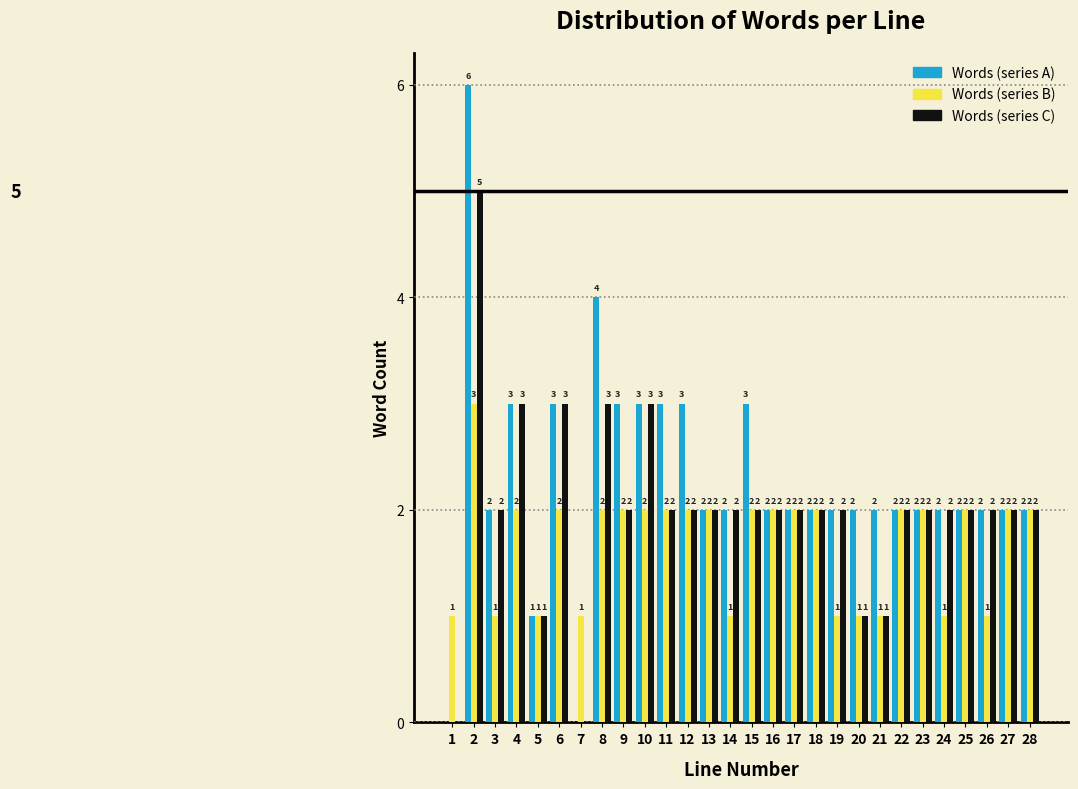

Reading right to left, what are all the values shown in this chart?

Words (series A): 28=2	27=2	26=2	25=2	24=2	23=2	22=2	21=2	20=2	19=2	18=2	17=2	16=2	15=3	14=2	13=2	12=3	11=3	10=3	9=3	8=4	7=0	6=3	5=1	4=3	3=2	2=6	1=0
Words (series B): 28=2	27=2	26=1	25=2	24=1	23=2	22=2	21=1	20=1	19=1	18=2	17=2	16=2	15=2	14=1	13=2	12=2	11=2	10=2	9=2	8=2	7=1	6=2	5=1	4=2	3=1	2=3	1=1
Words (series C): 28=2	27=2	26=2	25=2	24=2	23=2	22=2	21=1	20=1	19=2	18=2	17=2	16=2	15=2	14=2	13=2	12=2	11=2	10=3	9=2	8=3	7=0	6=3	5=1	4=3	3=2	2=5	1=0